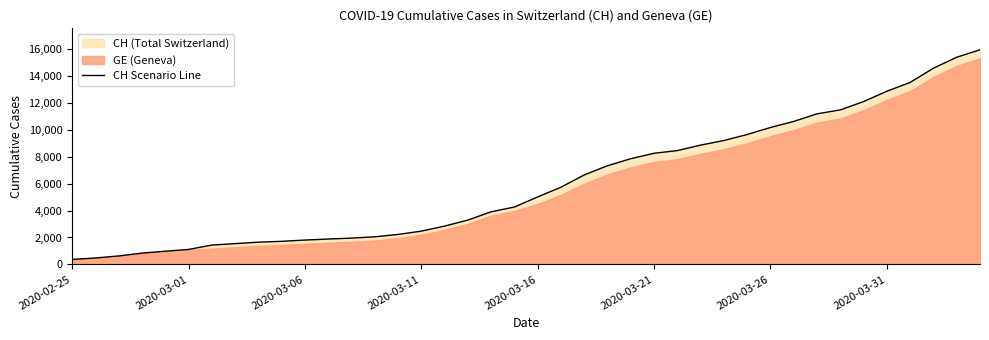

What is the minimum value for CH Scenario Line?

375